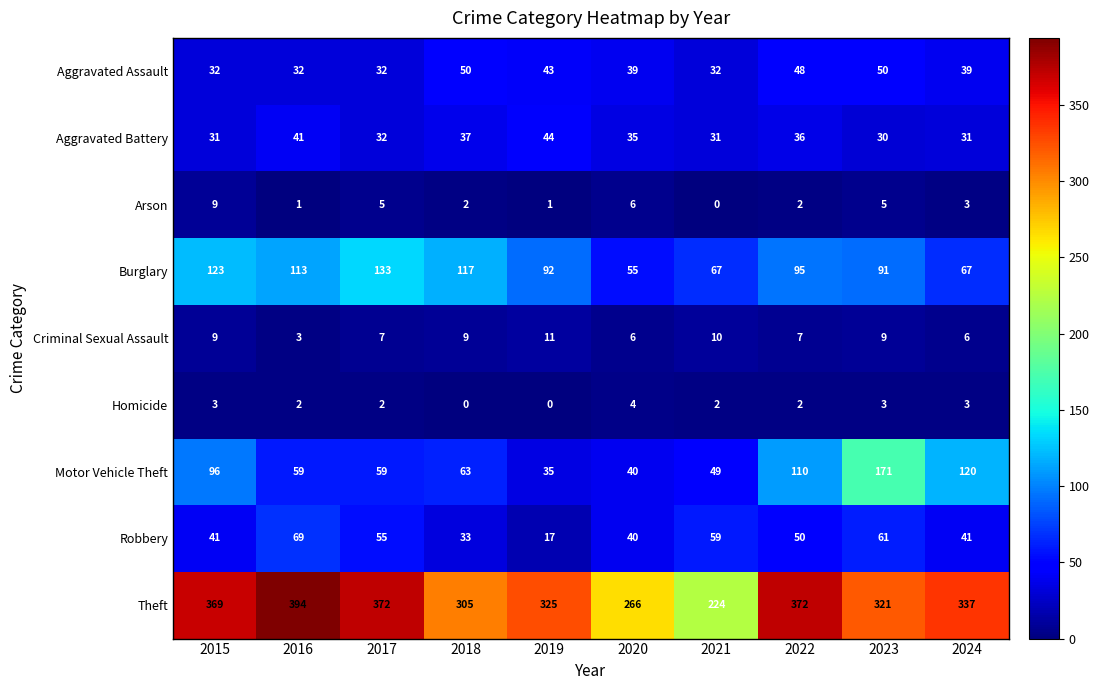

Which series has the largest total across all categories?

Theft